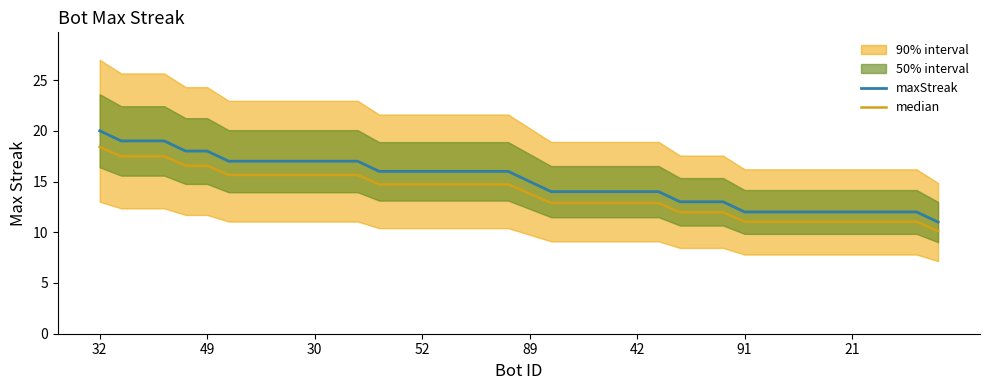

True or false: median and maxStreak intersect in this chart.

False